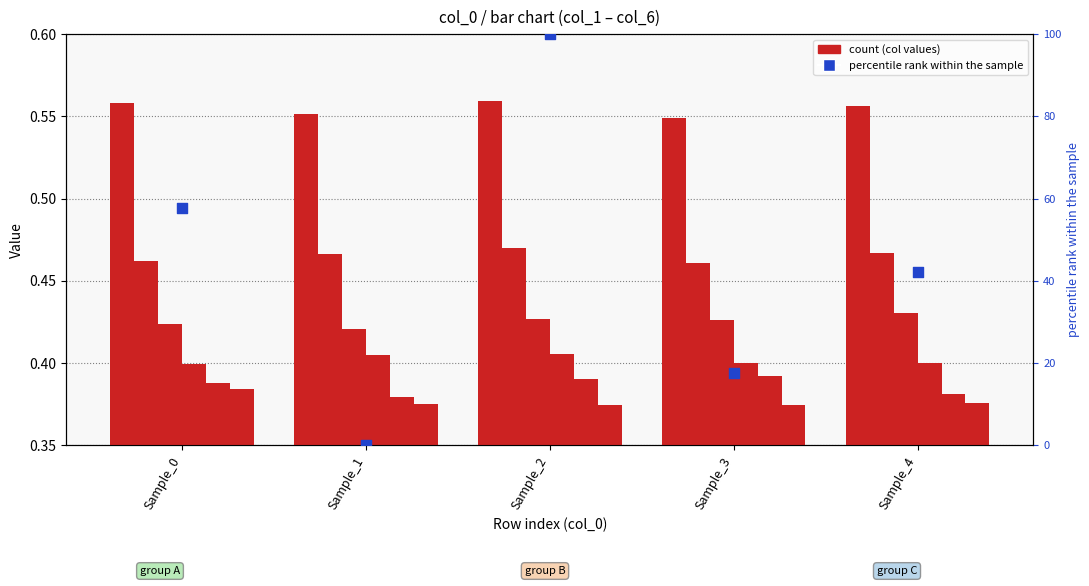

Which series has the widest spread of Y values?

col_5